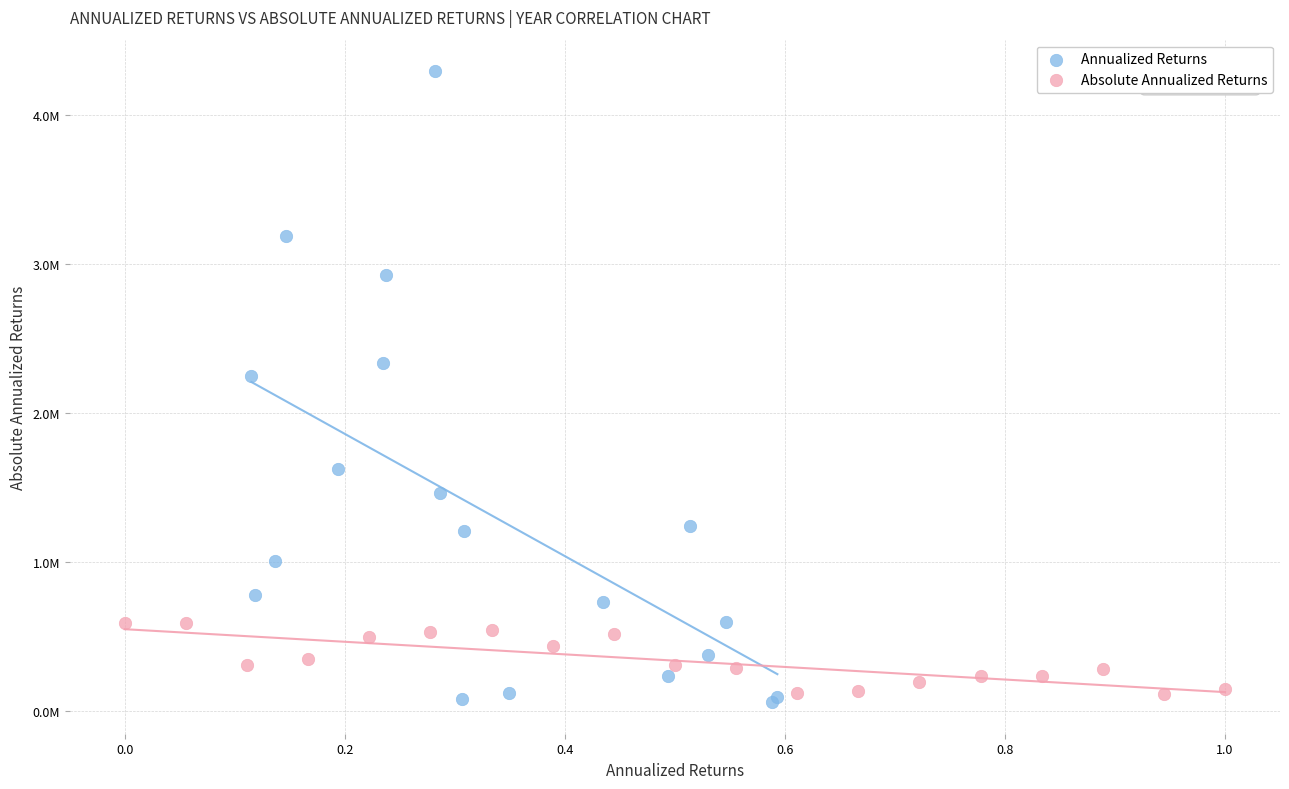

Which series contains the lowest Y value?

Annualized Returns